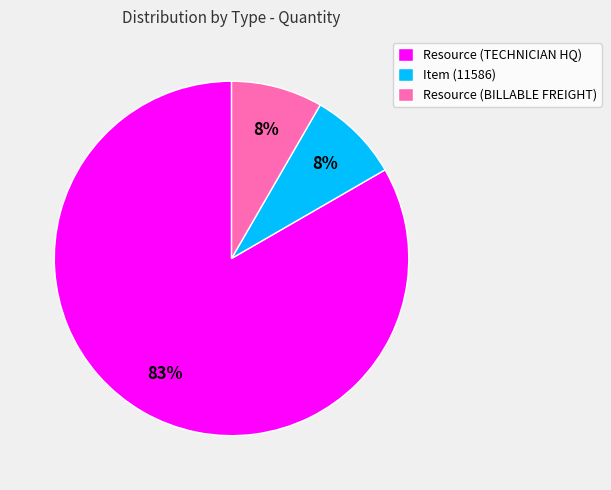

Is there a majority slice in this chart?

Yes